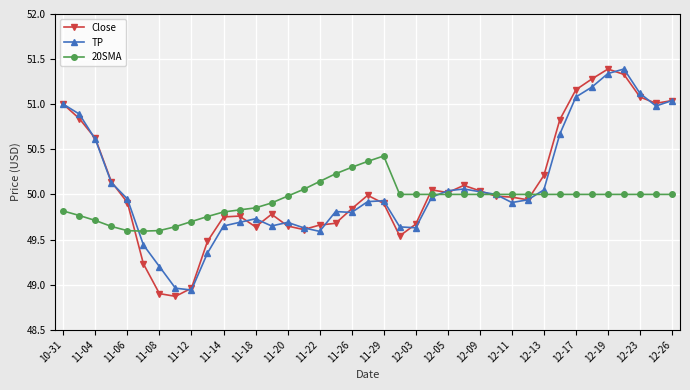

What is the value of the Close point at the 37th from the left?

51.1